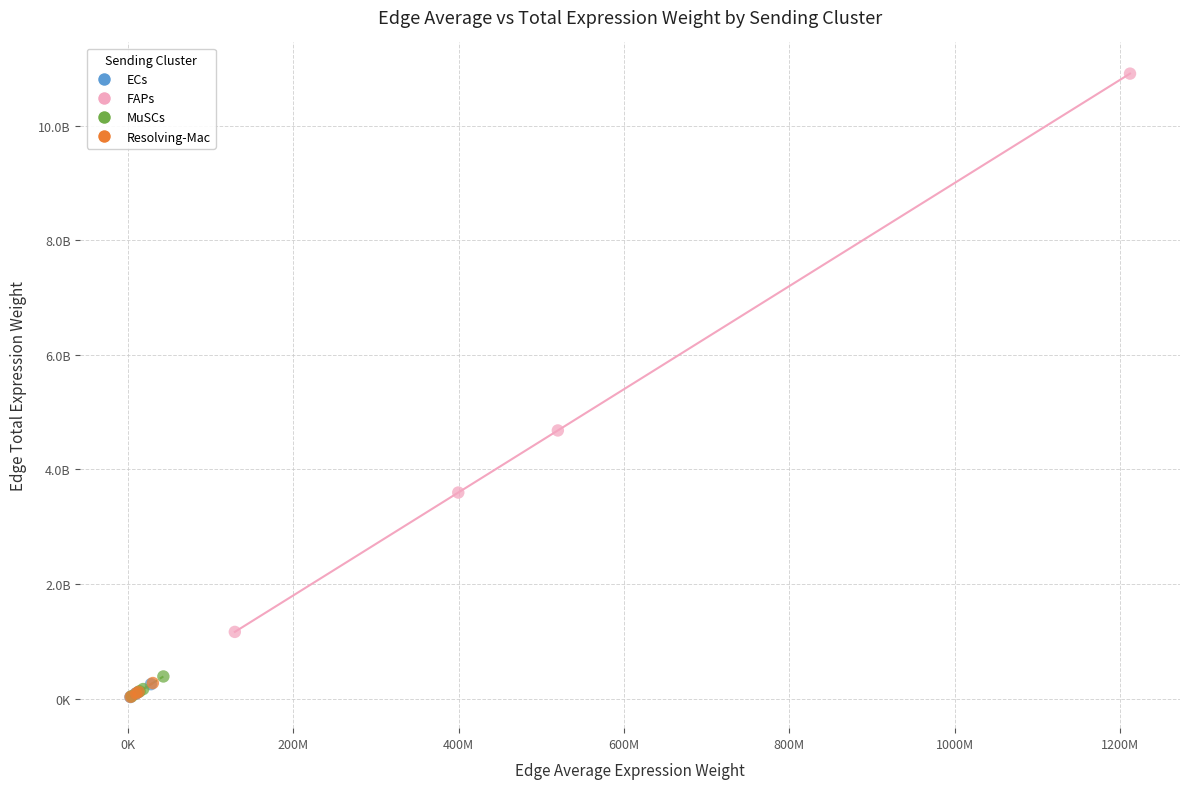

What are all the series names shown in the legend?

ECs, FAPs, MuSCs, Resolving-Mac